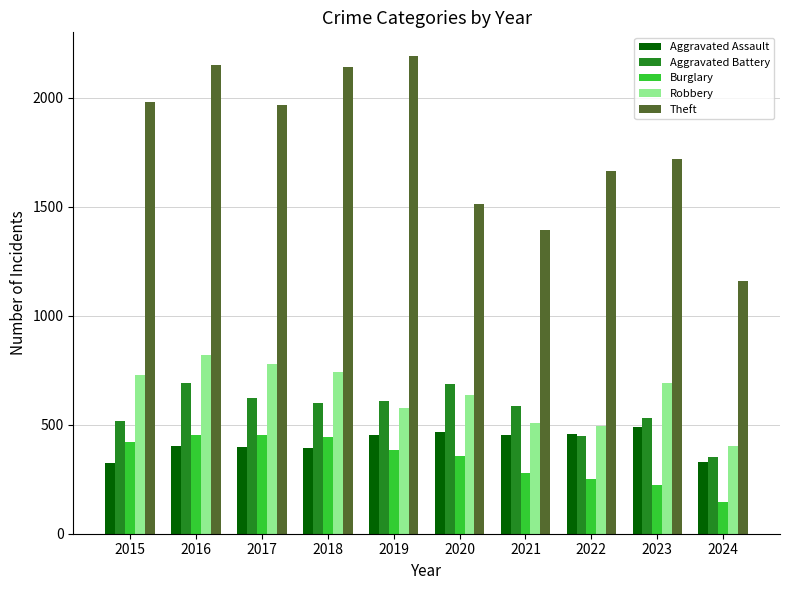

Is it true that Theft equals 2034 at 2024?

False